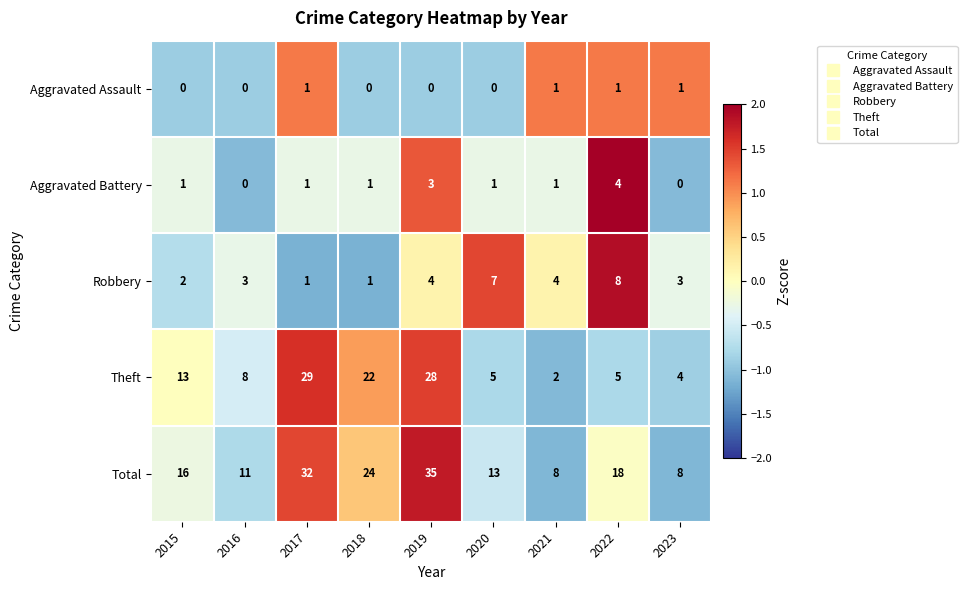

What is the maximum value for Total?

35